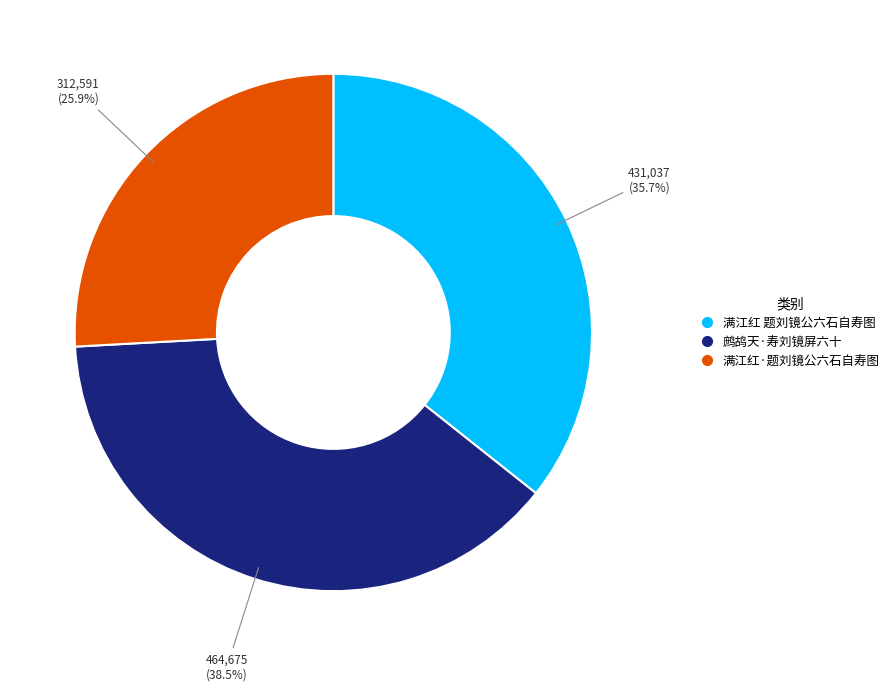

To the nearest percent, what is the combined percentage of 鹧鸪天·寿刘镜屏六十 and 满江红 题刘镜公六石自寿图?

74%